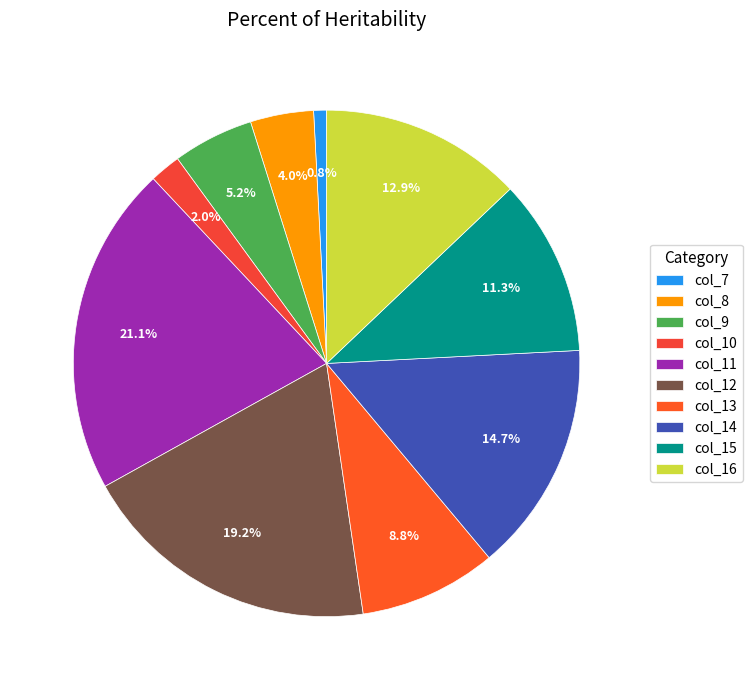

How many segments does this pie chart have?

10